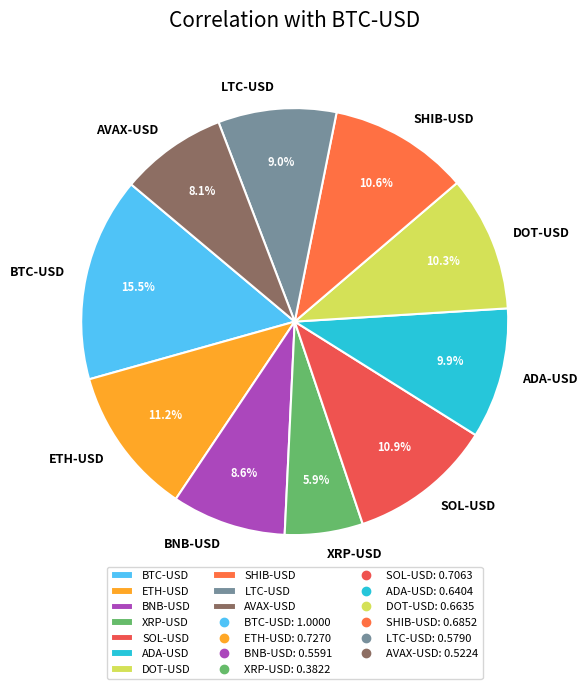

To the nearest percent, what is the combined percentage of ETH-USD and ADA-USD?

21%